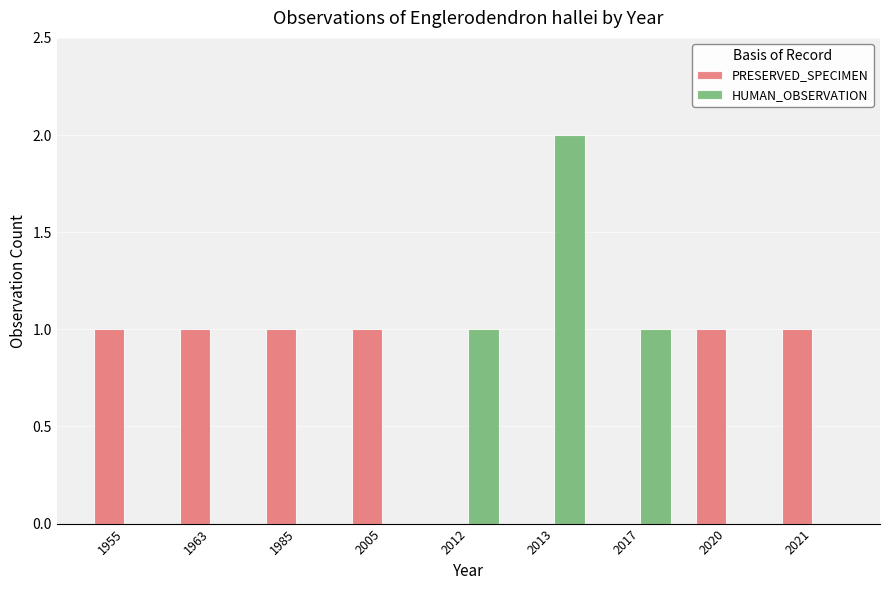

What is the approximate value of HUMAN_OBSERVATION at 2017?

1